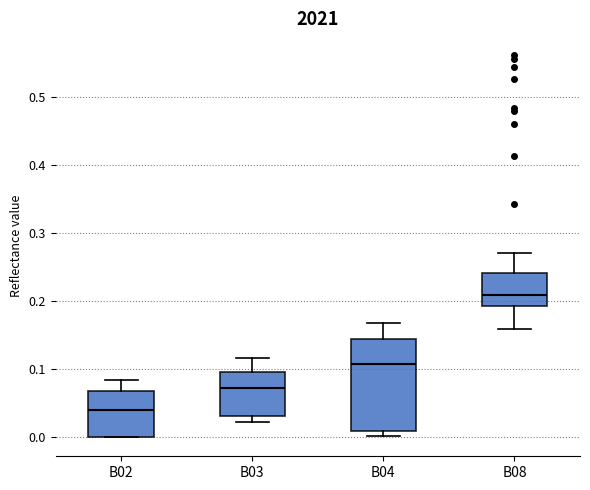

Reading left to right, read every box against the y-axis: the position of its median line, the range the box covers, and the ends of its whiskers. The values are not printed on the chart, so give them approximately, as read against the axis.

B02: median 0.04, box 0.00 to 0.07, whiskers 0.00 to 0.08
B03: median 0.07, box 0.03 to 0.10, whiskers 0.02 to 0.12
B04: median 0.11, box 0.01 to 0.14, whiskers 0.00 to 0.17
B08: median 0.21, box 0.19 to 0.24, whiskers 0.16 to 0.27